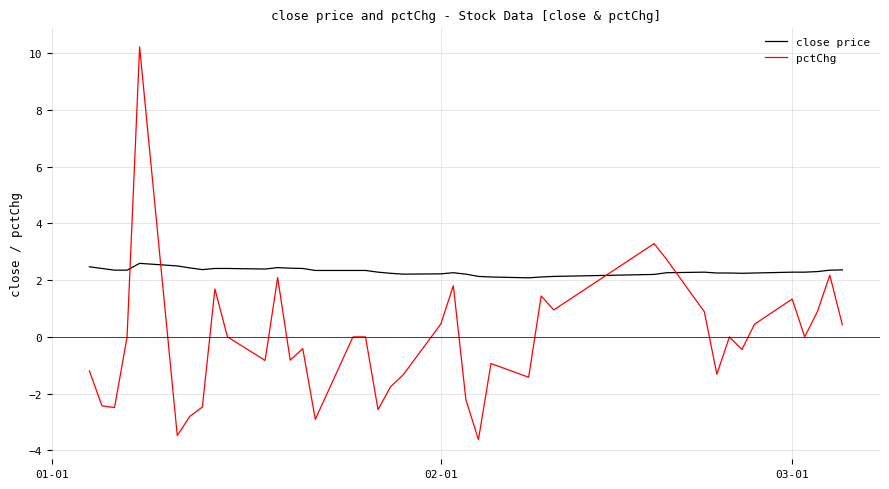

True or false: close price and pctChg intersect in this chart.

True